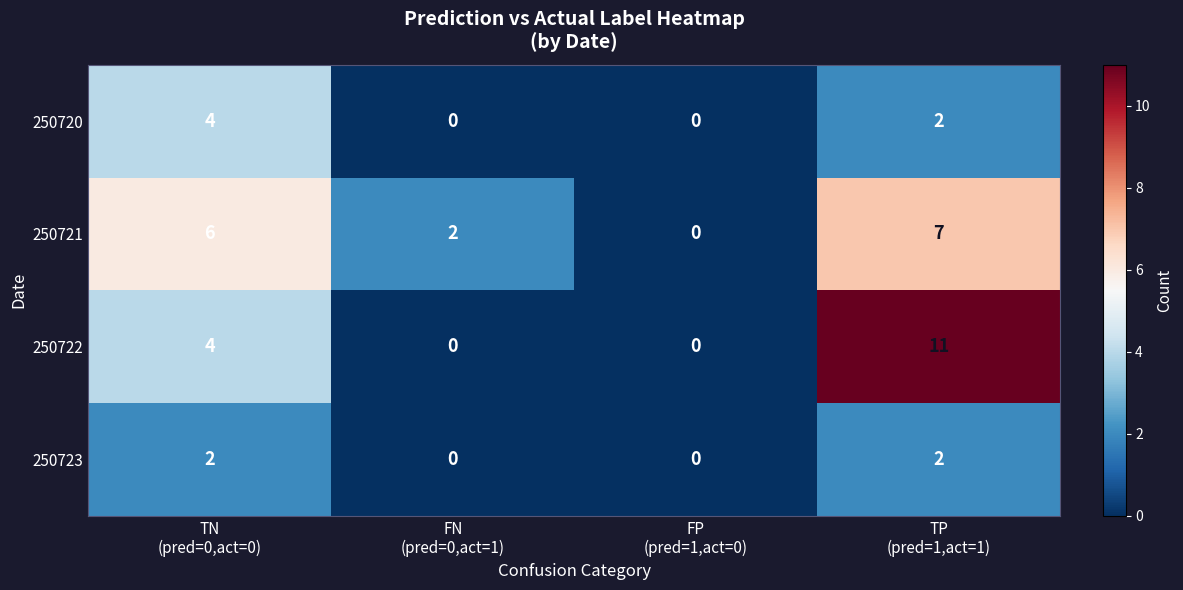

What is the difference between the maximum and second lowest values in the 250721 series?

5